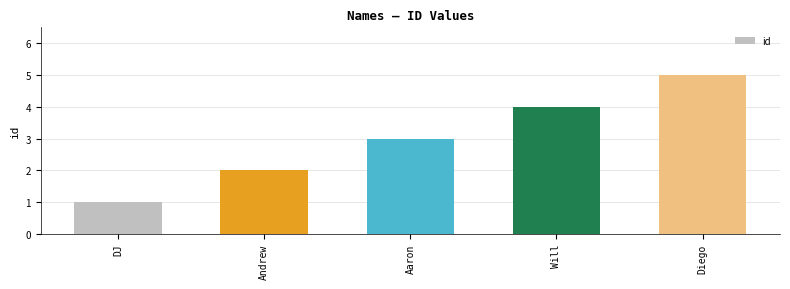

What position from the left is Will?

4